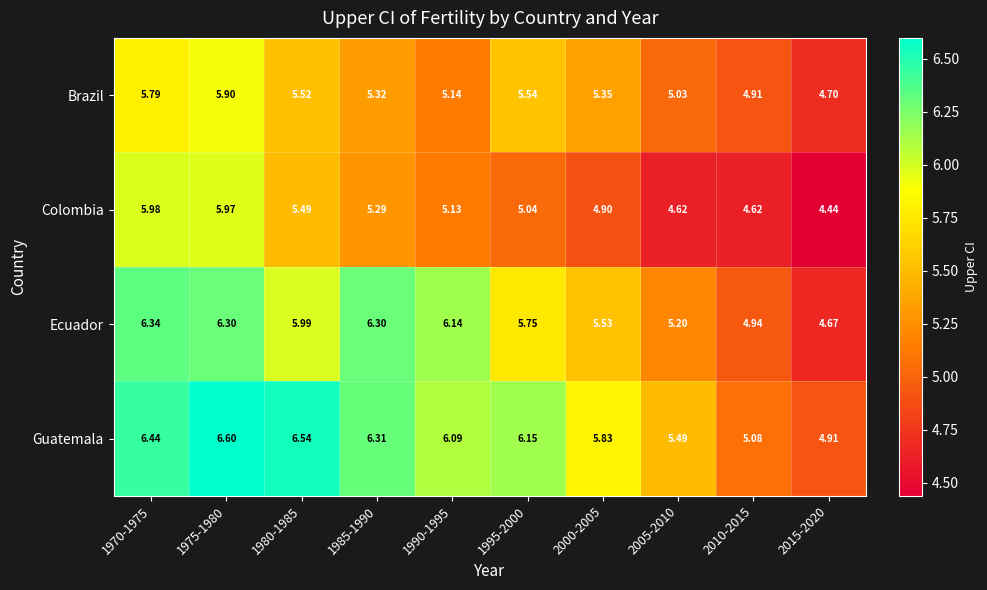

Which series has the widest spread of values?

Guatemala